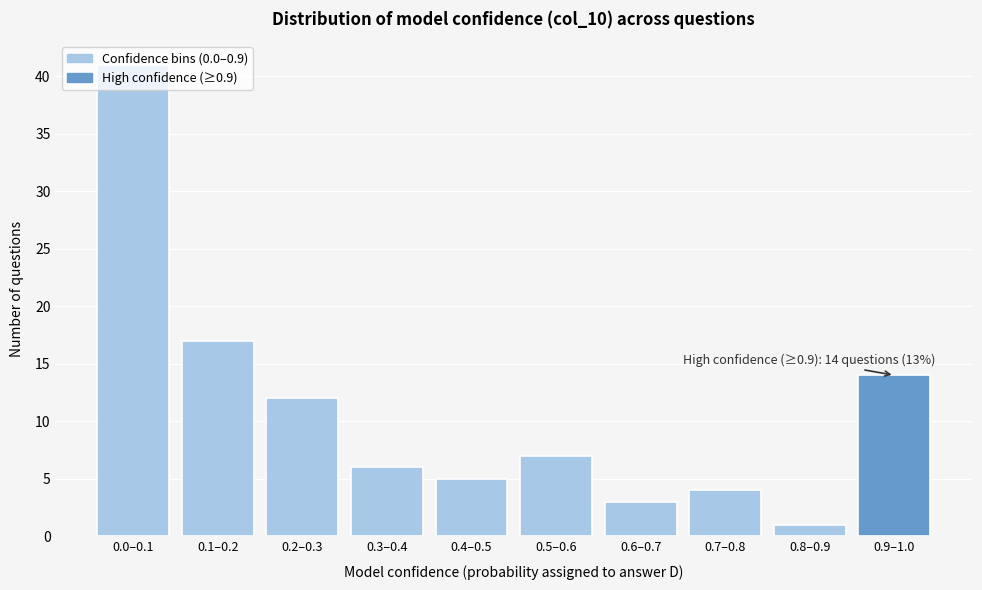

What is the label of the 8th bar from the left?

0.7–0.8